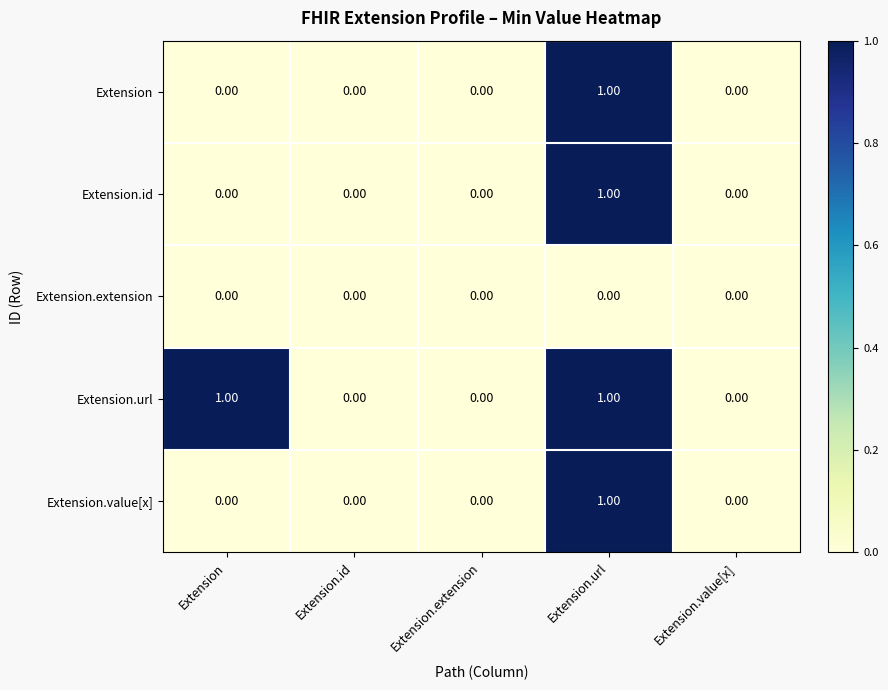

What is the total value across all series at Extension.url?

4